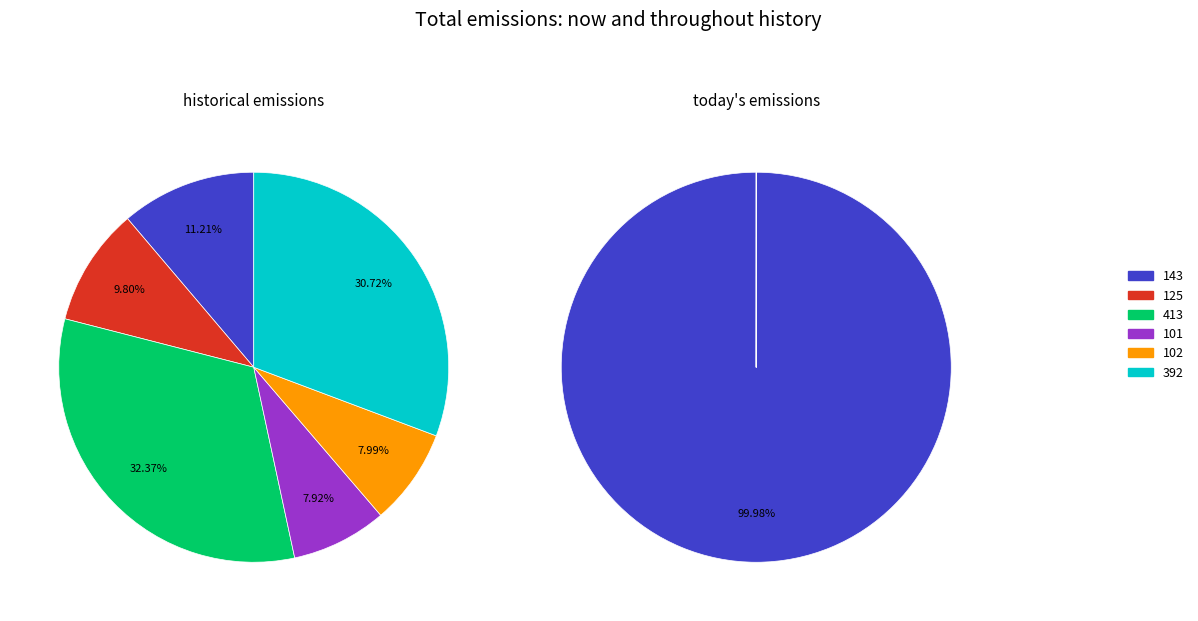

Which has a higher value, 101 or 413?

413